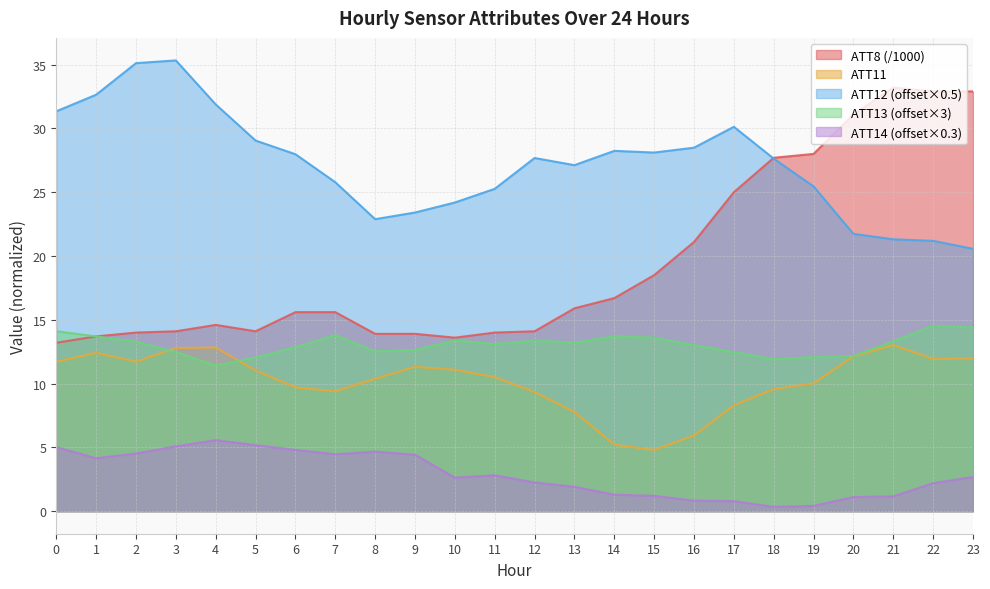

What is the minimum value for ATT8?

13.2